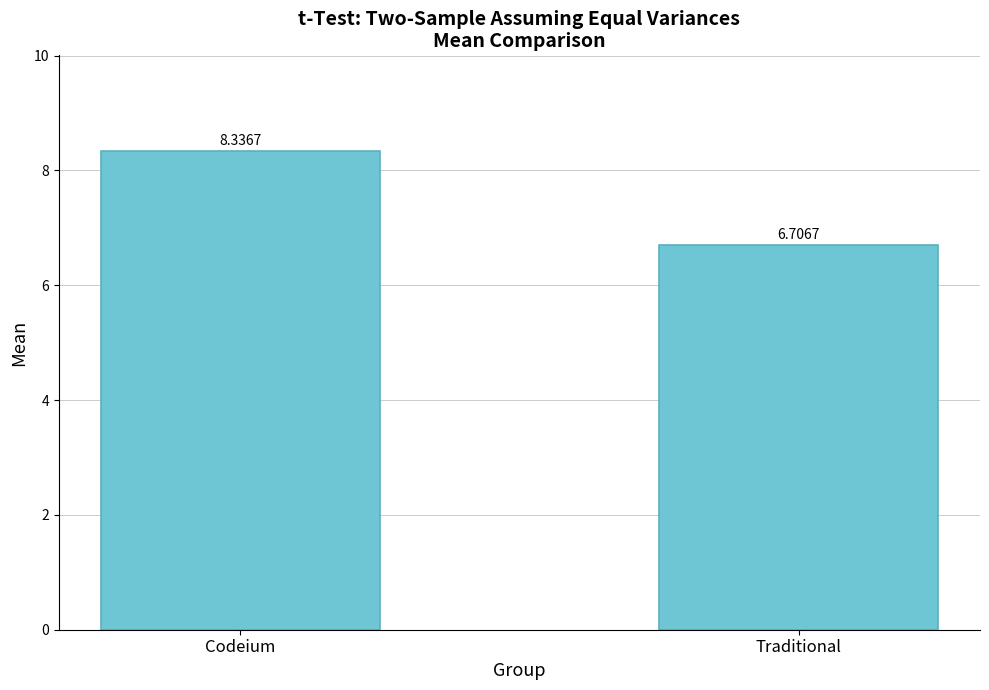

The value at Traditional is 9.3. True or false?

False